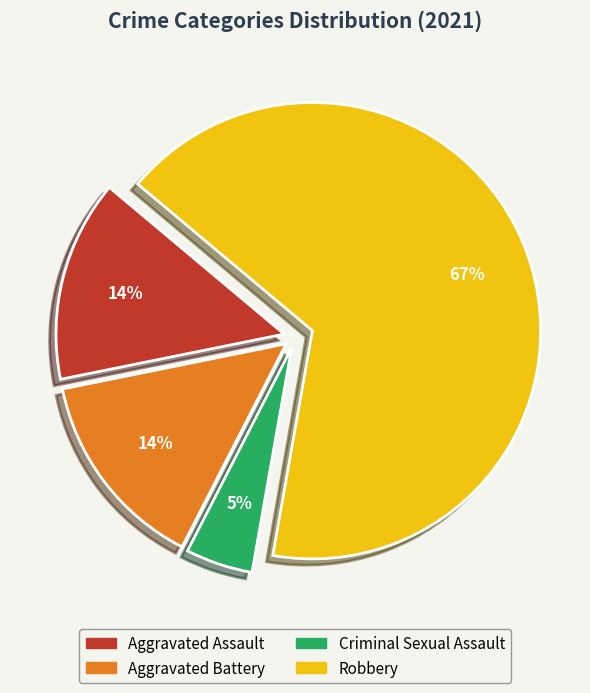

Does Aggravated Assault represent more than half of the total?

No